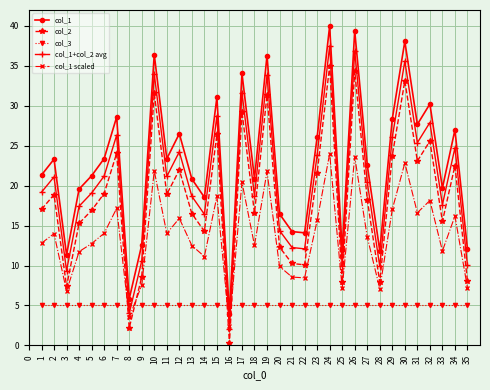

What is the greatest value displayed?

40.0